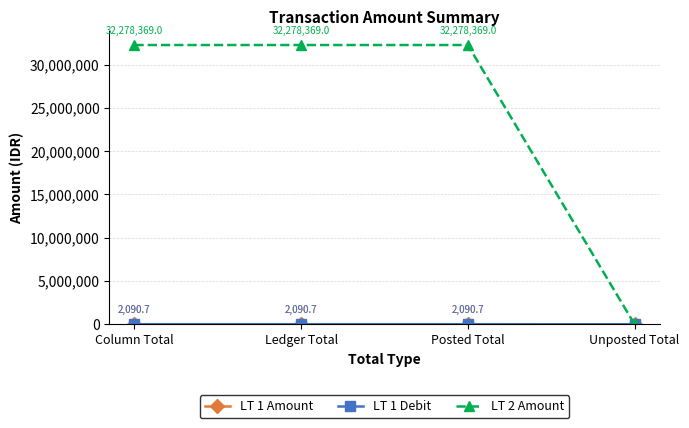

What position from the left is Unposted Total?

4